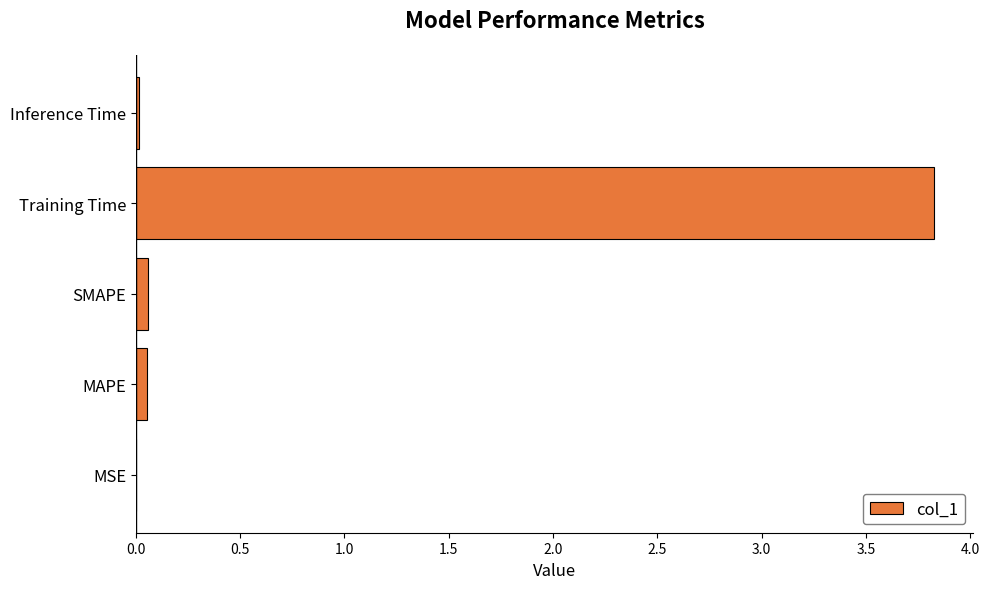

What is the sum of all values?

4.0